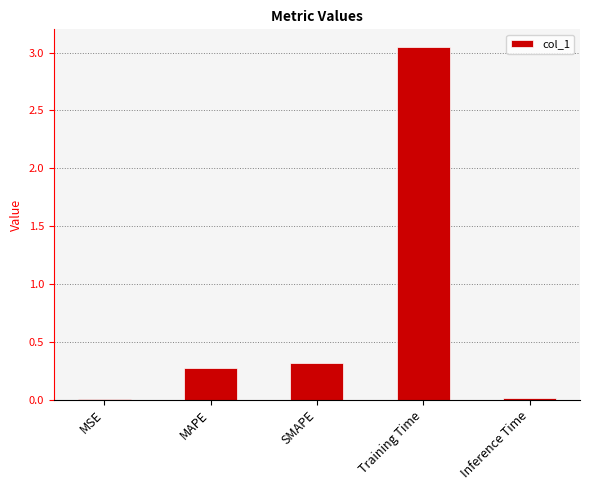

At which category does the chart reach its peak across all series?

Training Time